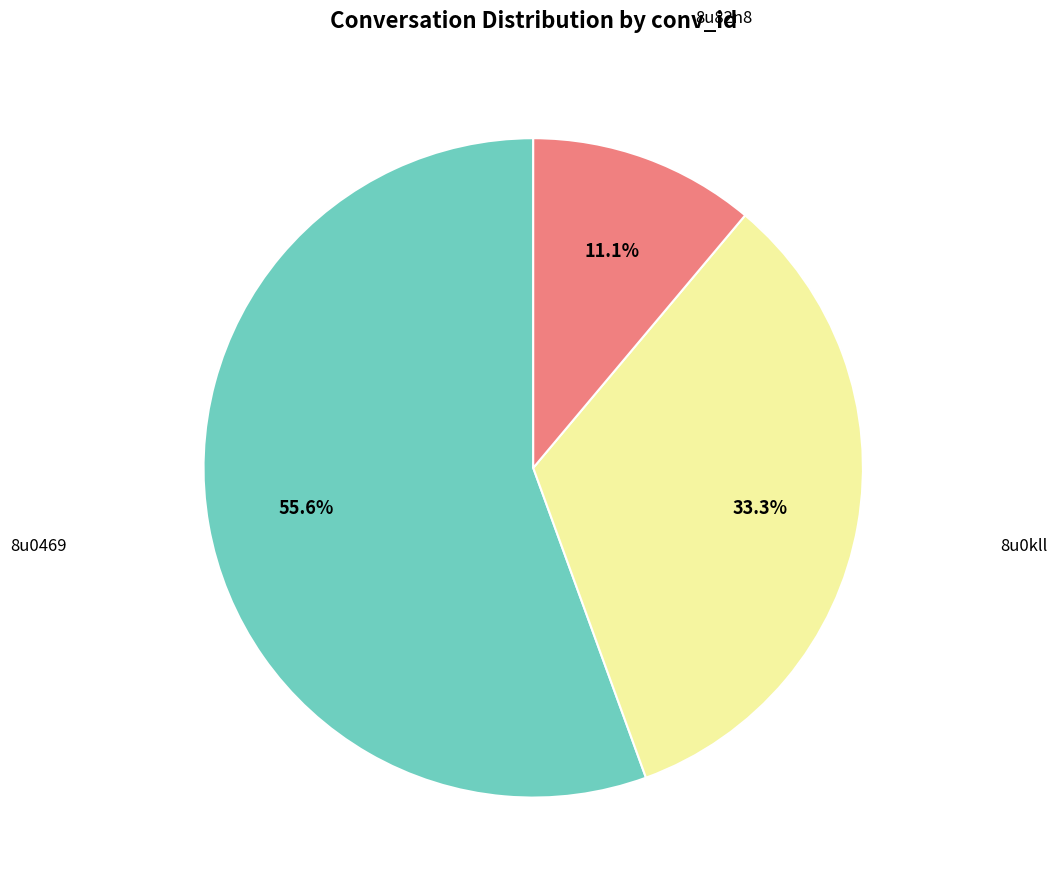

Does any single category account for the majority?

Yes